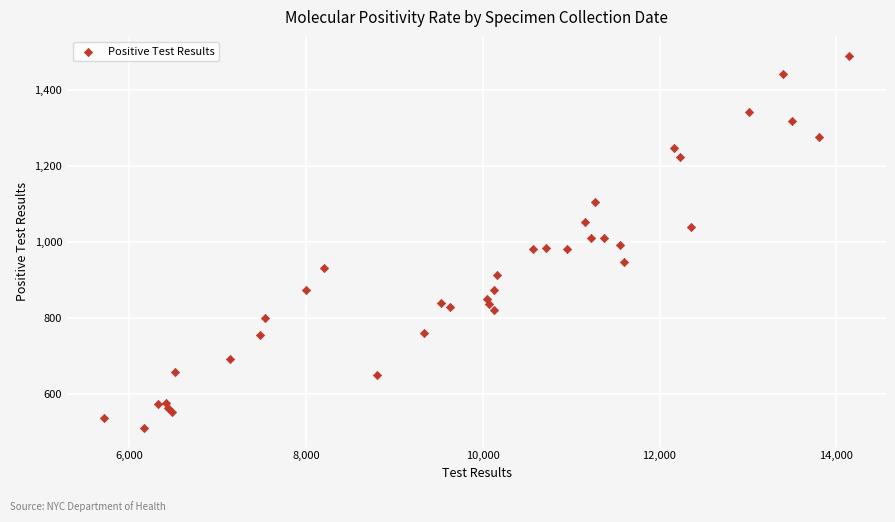

What is the range of Y values (max minus min)?

982